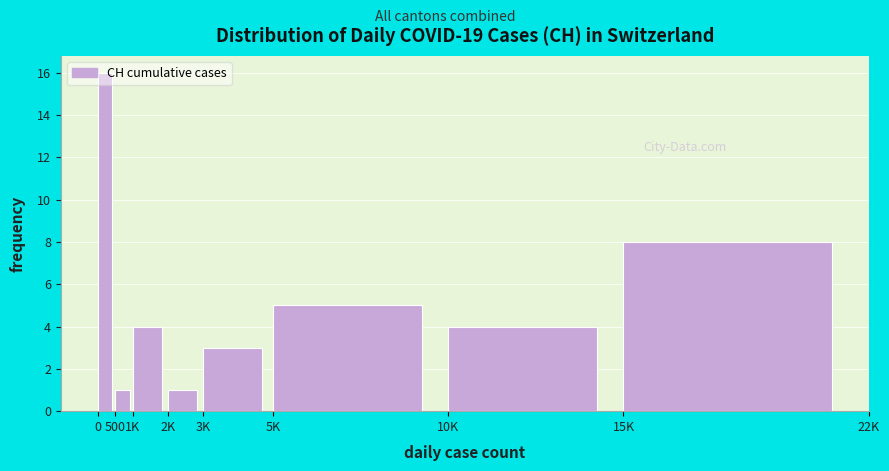

What is the average value?

5